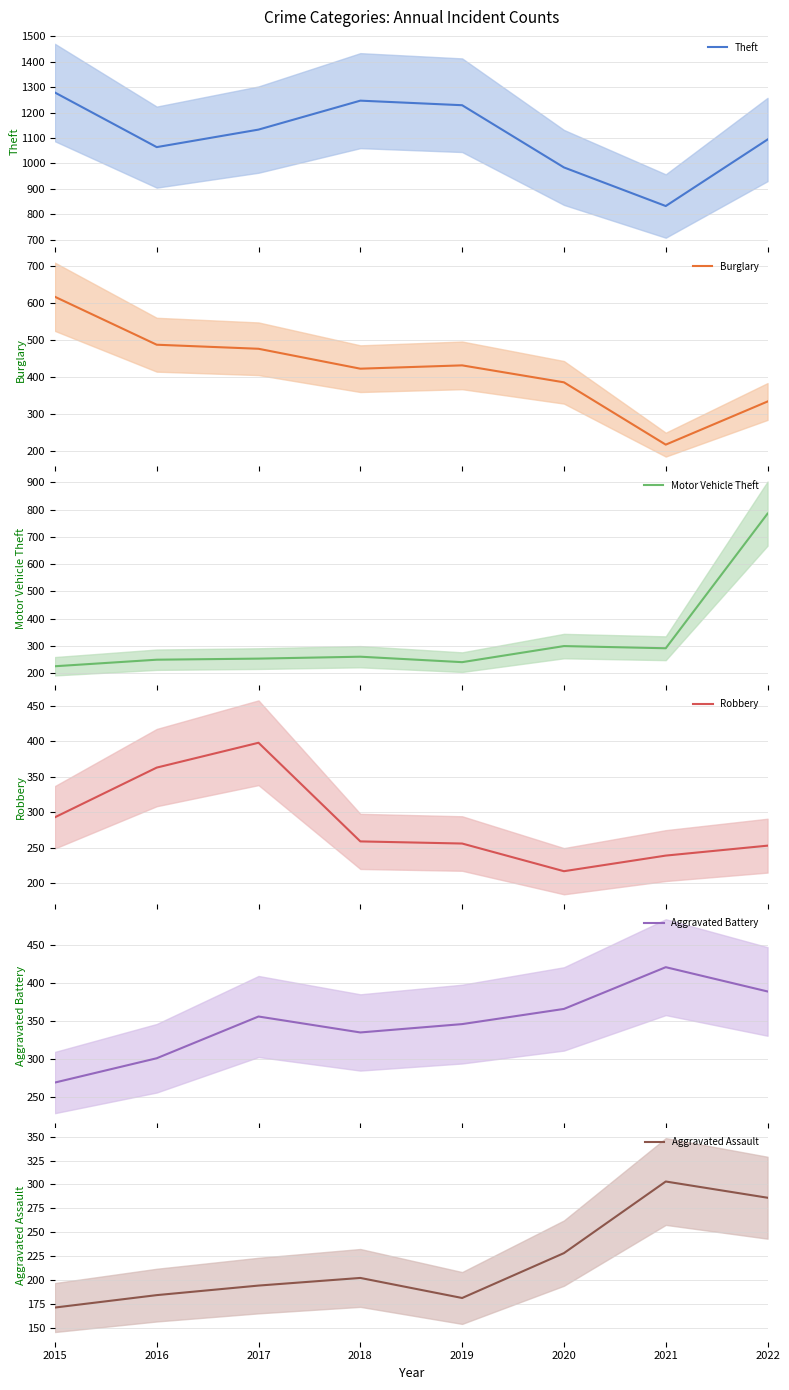

What is the sum of the Aggravated Battery values at 2021 and 2016?

722